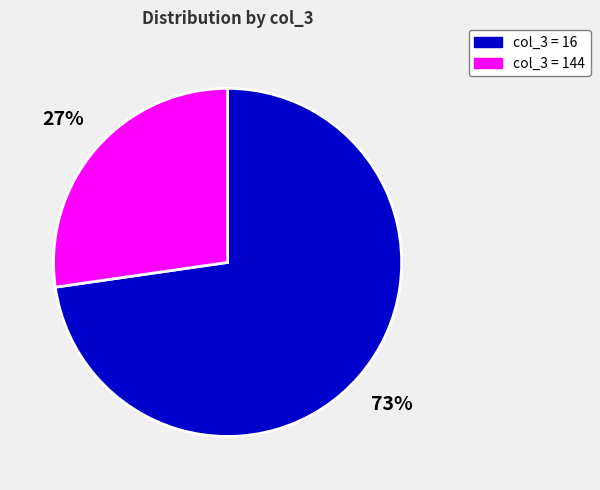

To the nearest percent, what is the average slice percentage?

50%